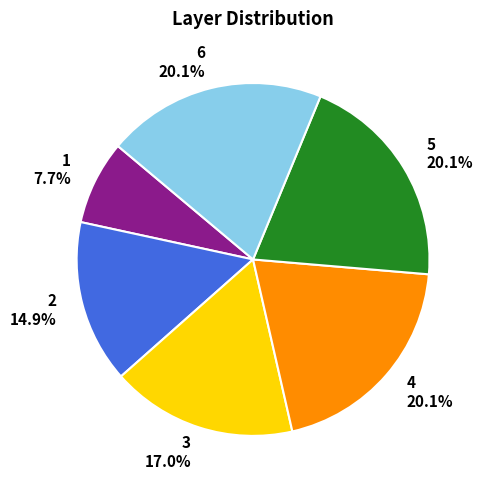

What portion of the pie excludes 5?

79.9%